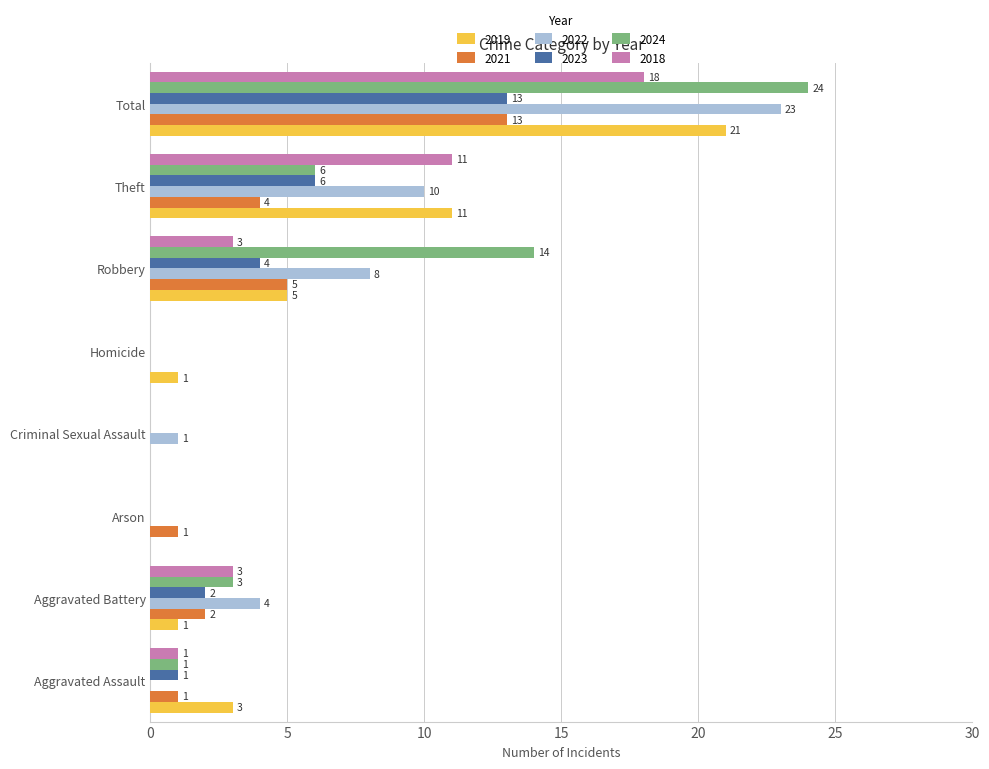

Which series has the widest spread of values?

2024